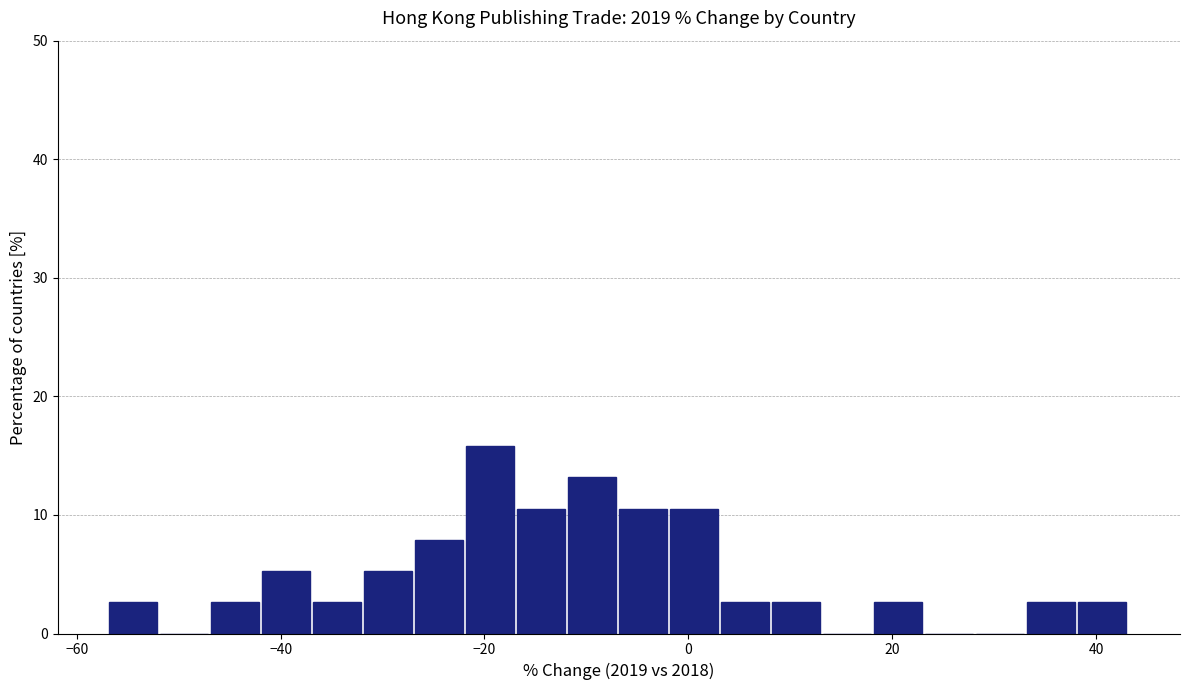

Around what value on the x-axis is the tallest bar? Give the approximate position of its centre, as read against the axis.

-20